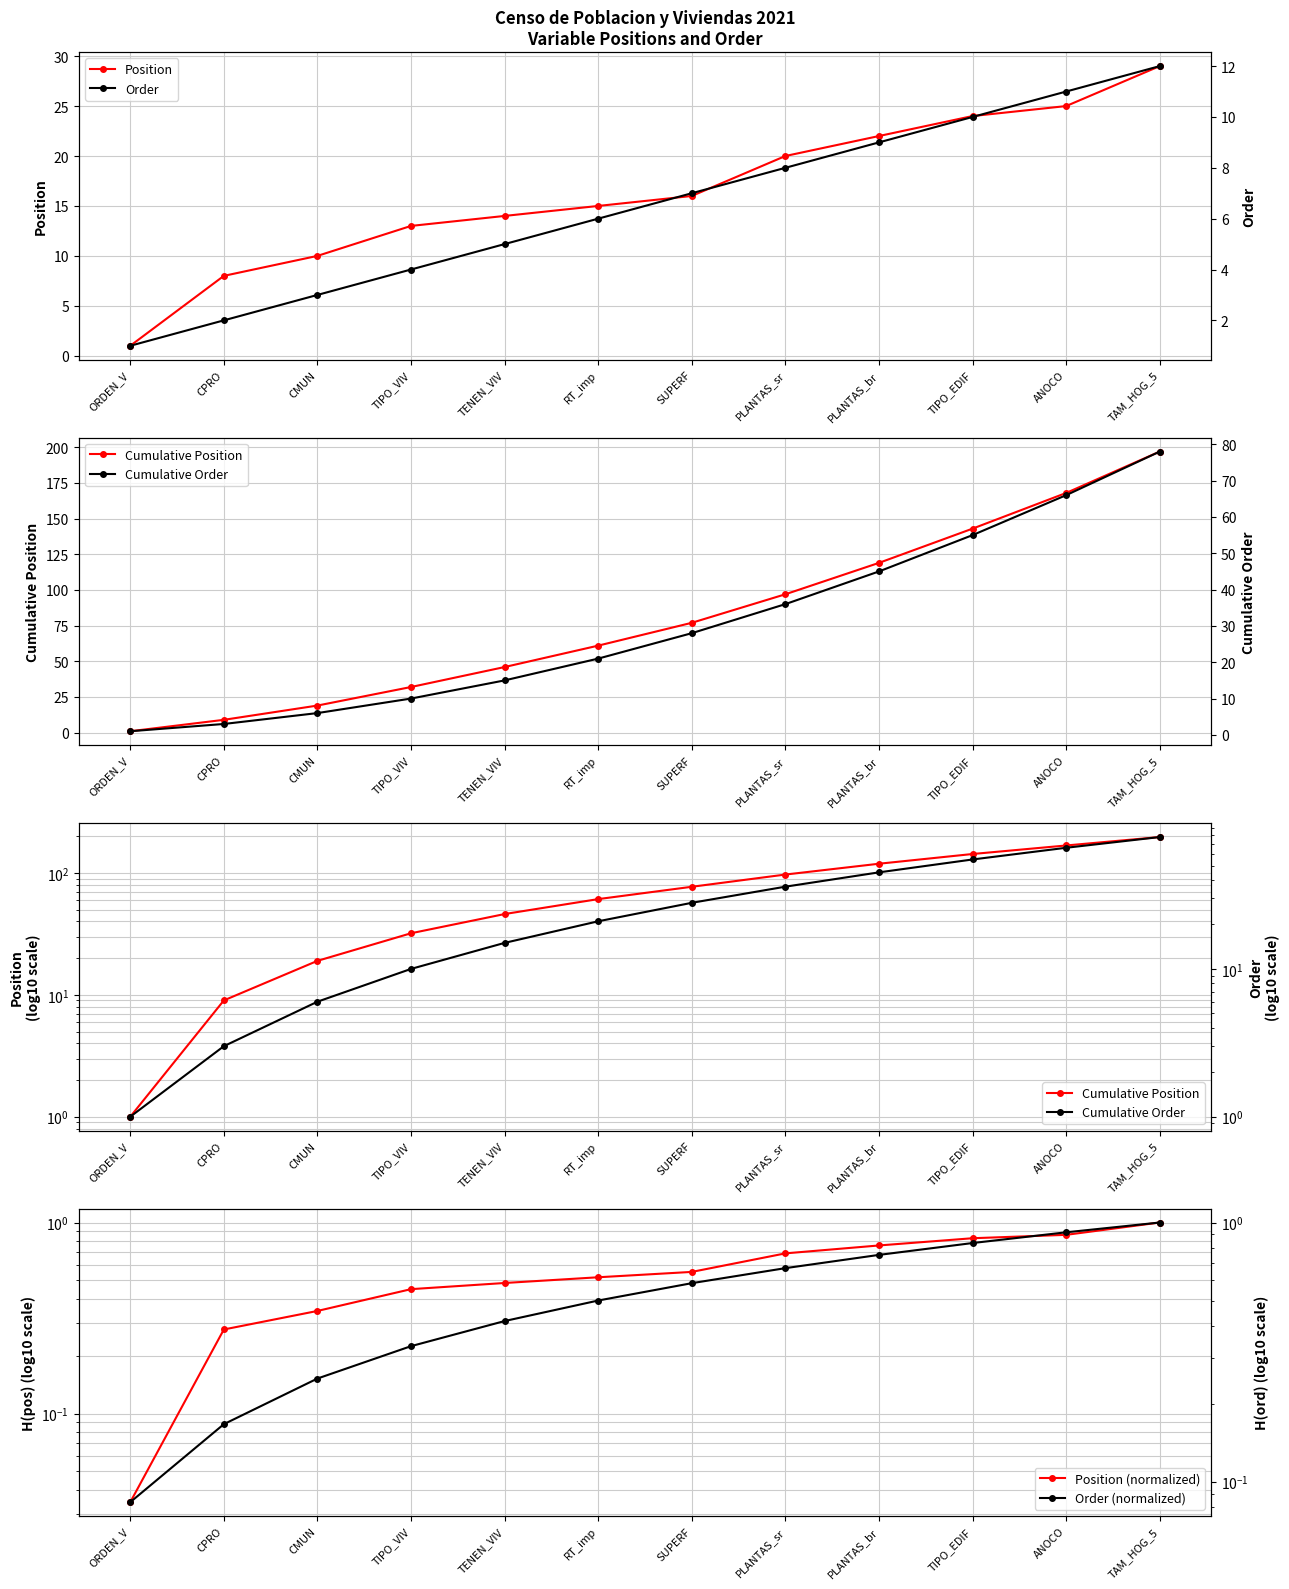

True or false: Cumulative Order has more than 0 points higher than both neighbors.

False